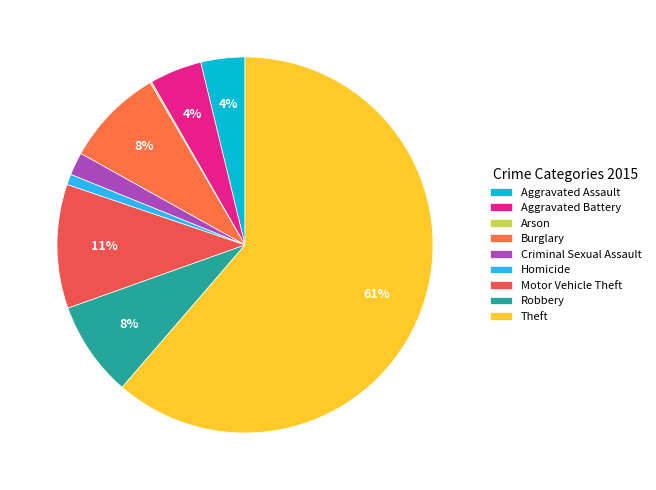

To the nearest percent, what is the average slice percentage?

11%